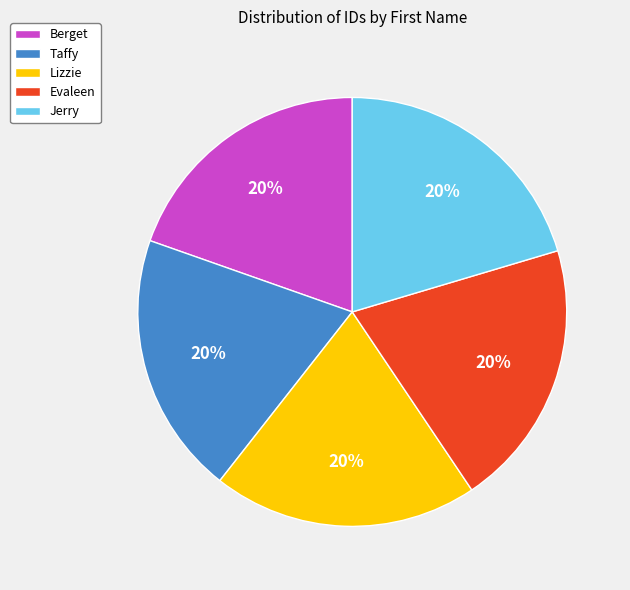

How many segments does this pie chart have?

5